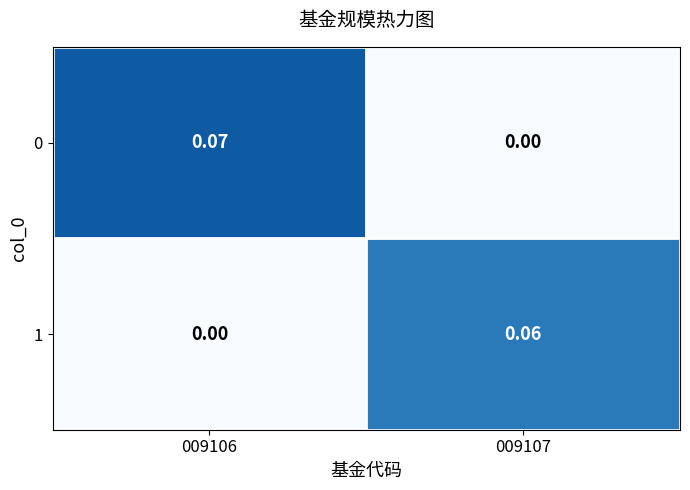

Is the value of 1 at 009107 greater than the value of 0 at 009106?

No